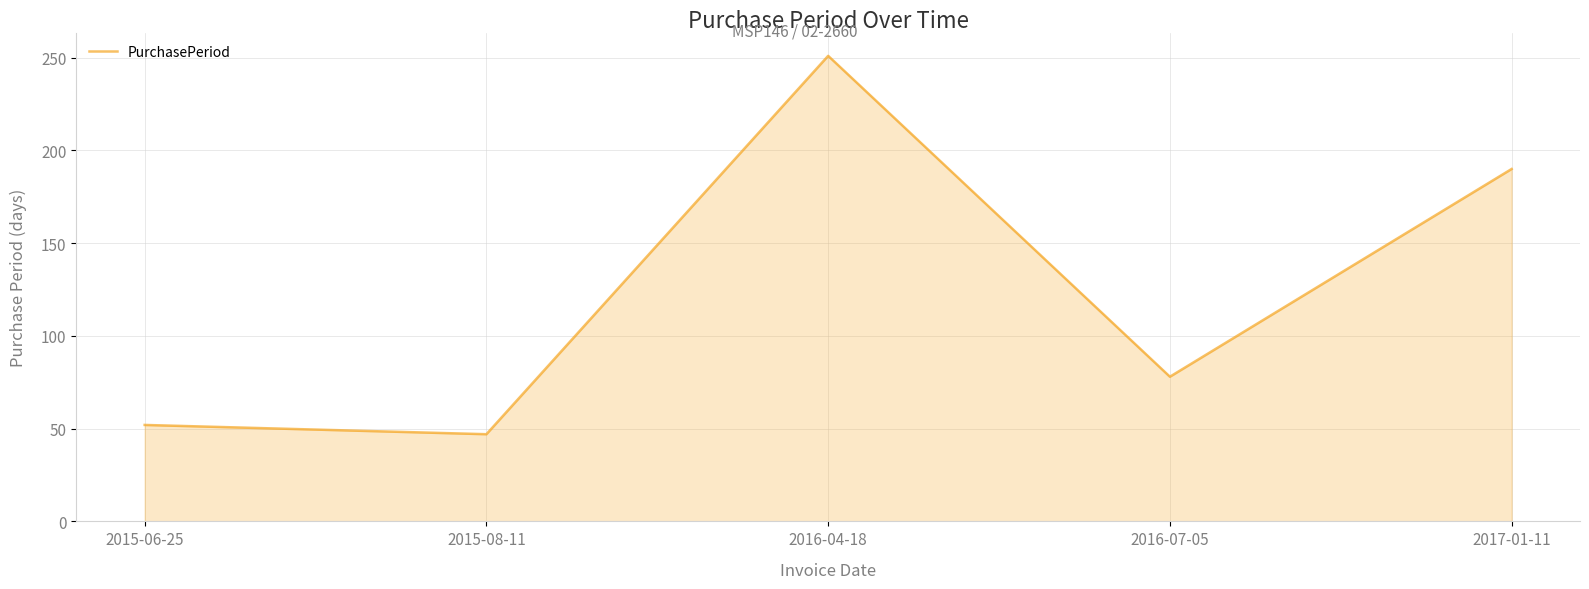

What is the sum of all values?

618